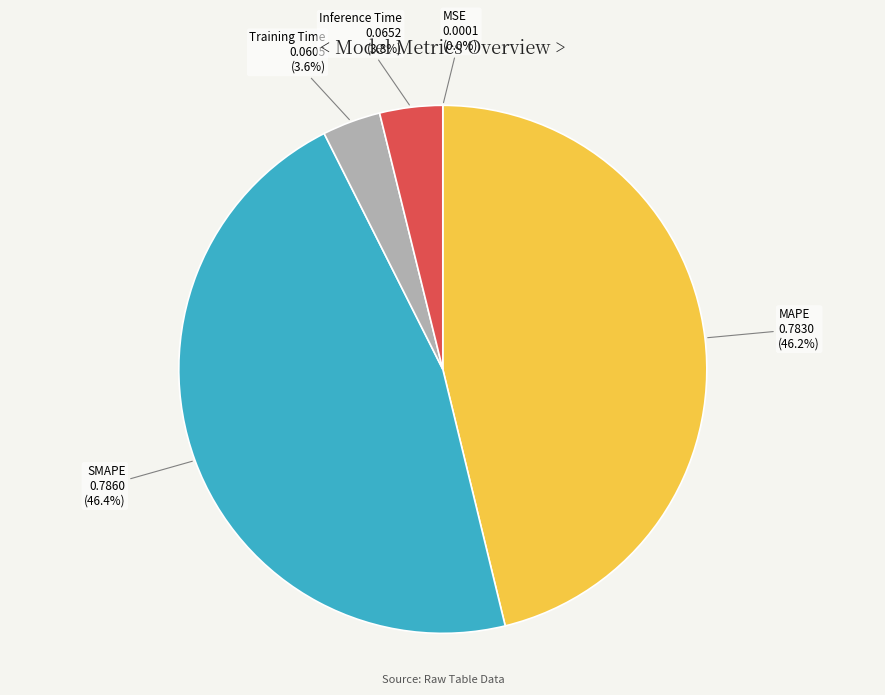

What portion of the pie excludes MAPE?

53.8%